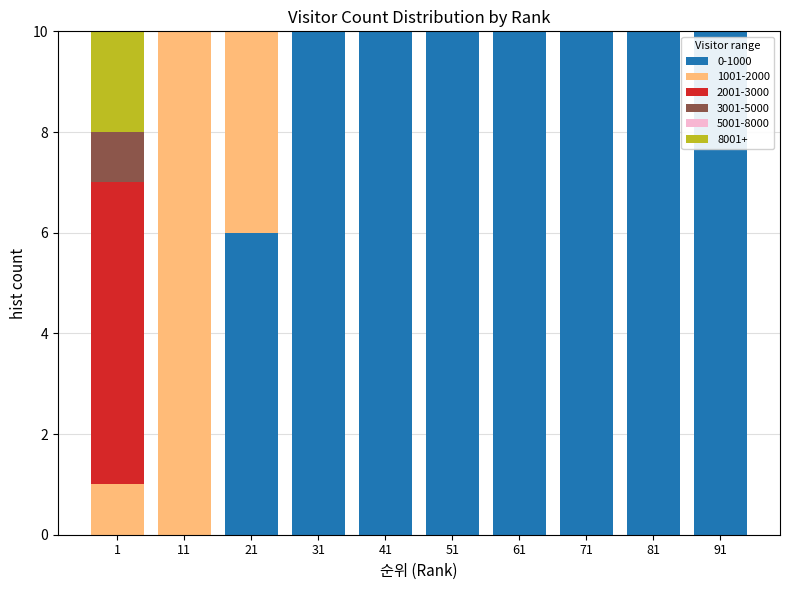

What is the total value across all series at 51?

10